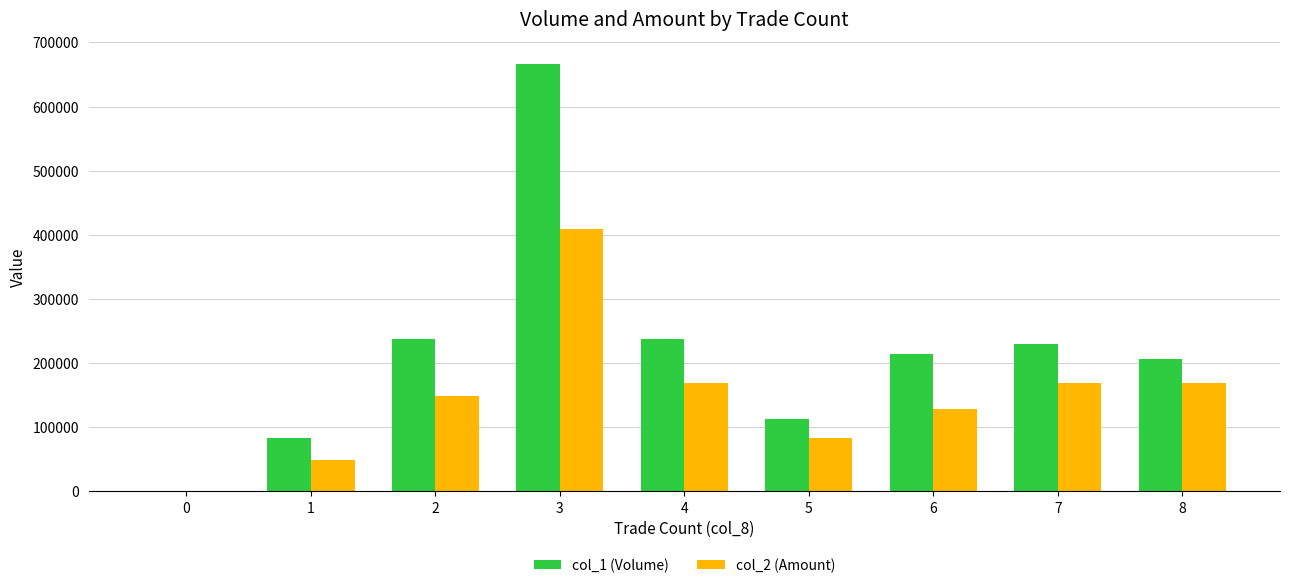

How many values in col_2 (Amount) are above zero?

8